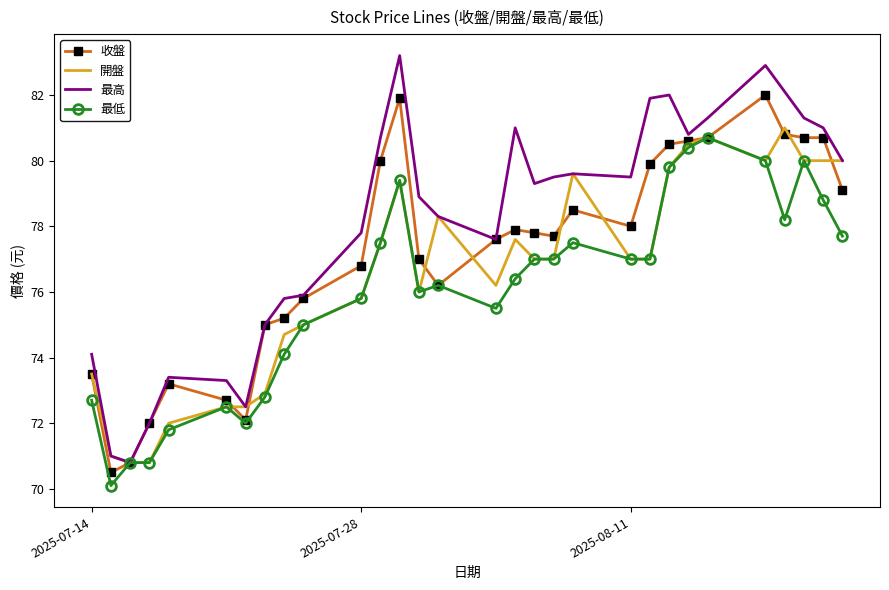

What is the smallest value displayed?

70.1